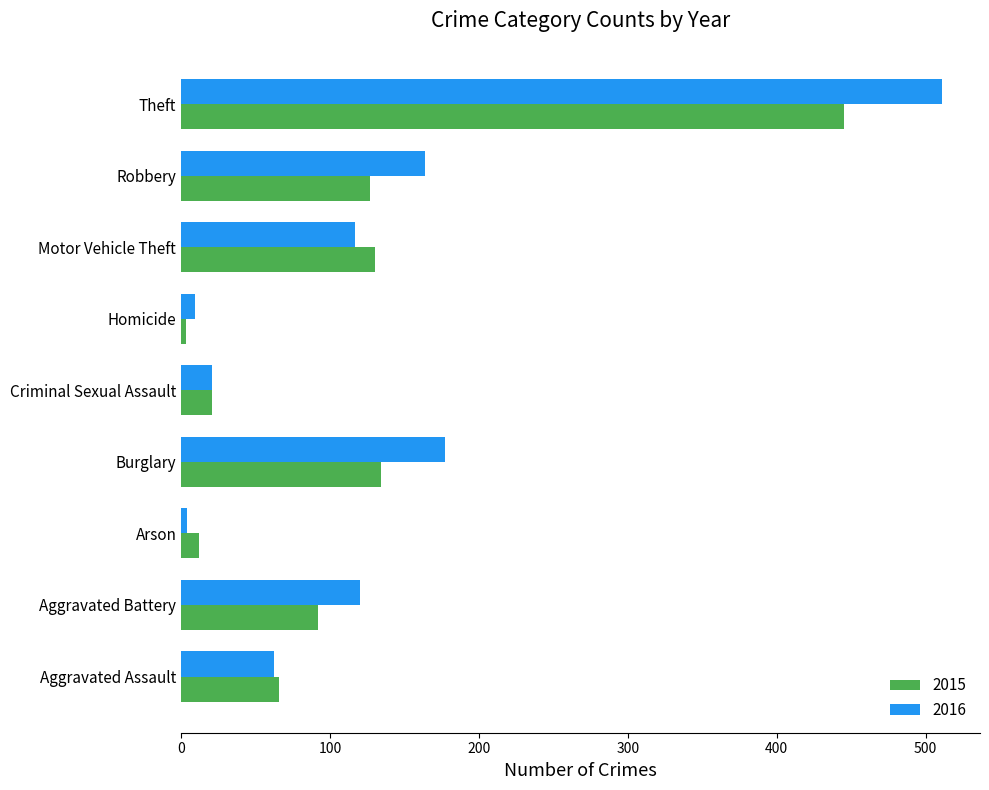

At which category is the sum across all series the highest?

Theft